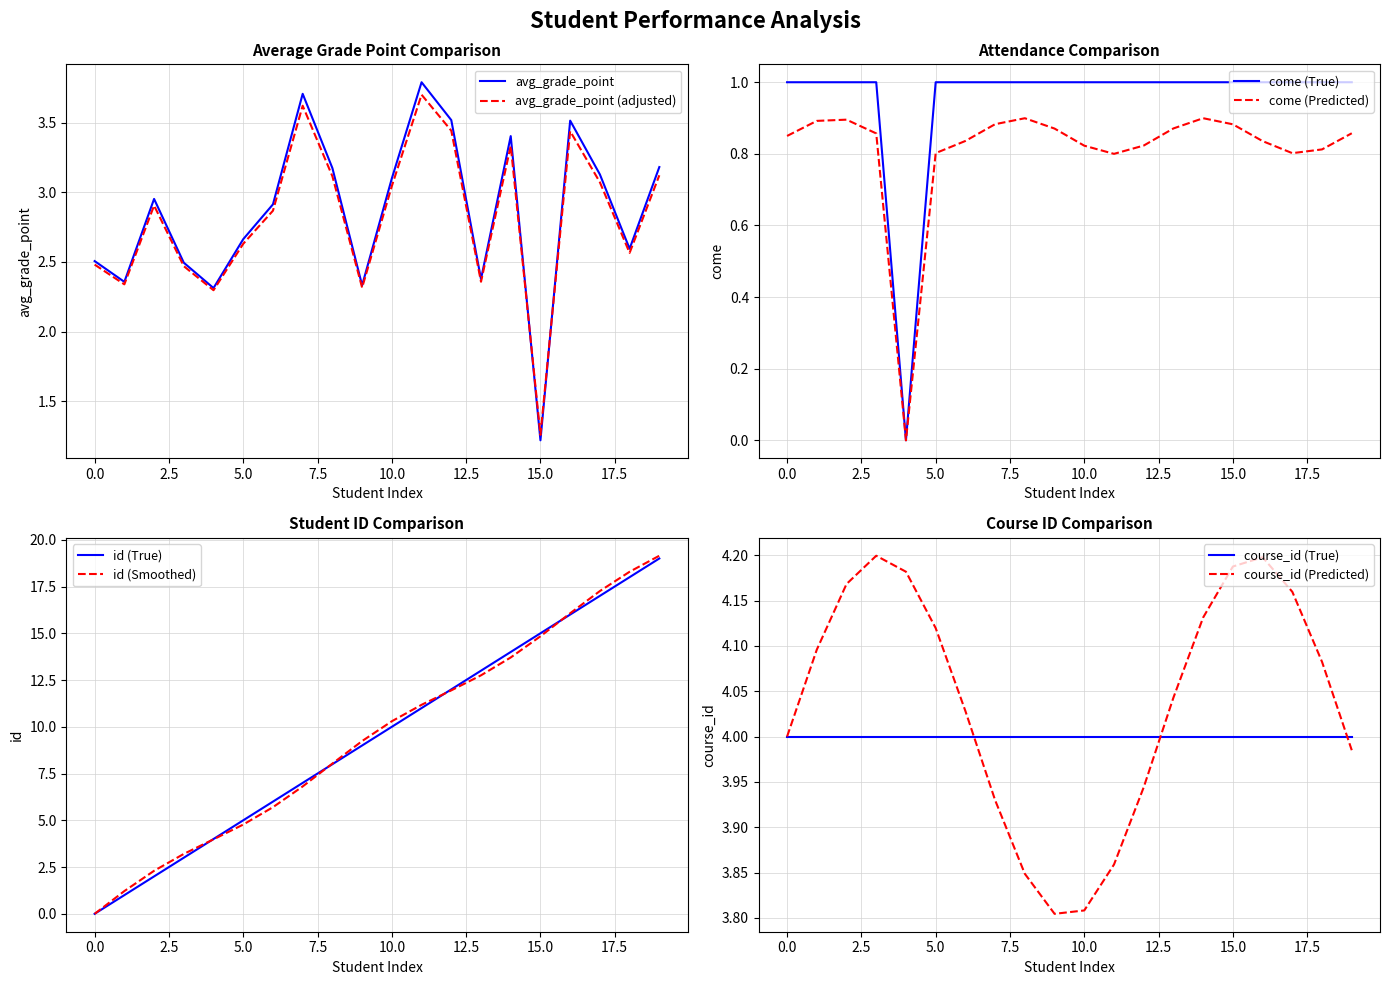

What is the sum of the come values at 2 and 11?

2.0